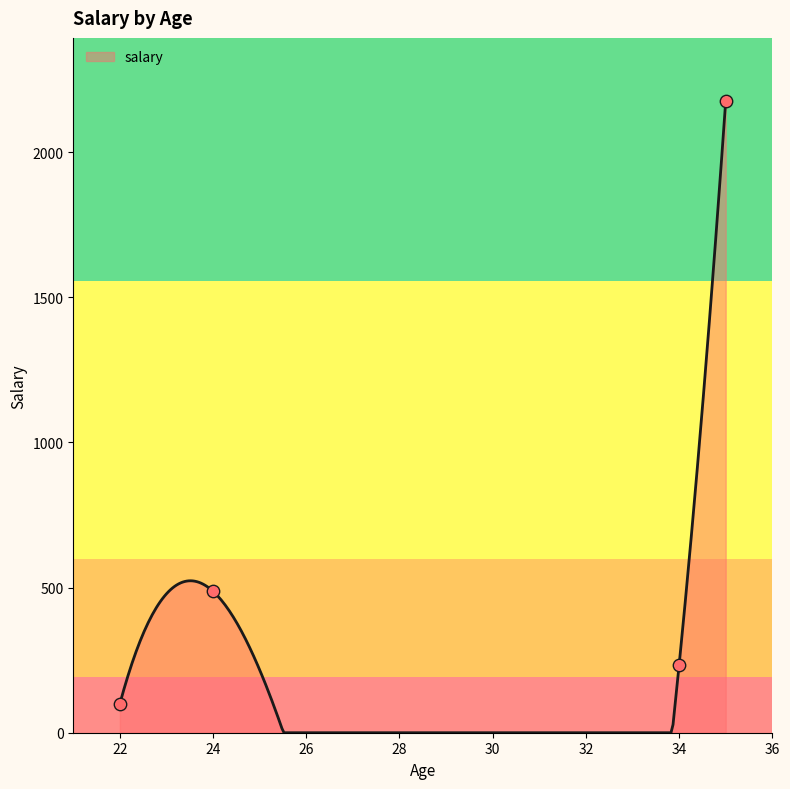

What is the difference between the maximum and minimum values?

2176.0